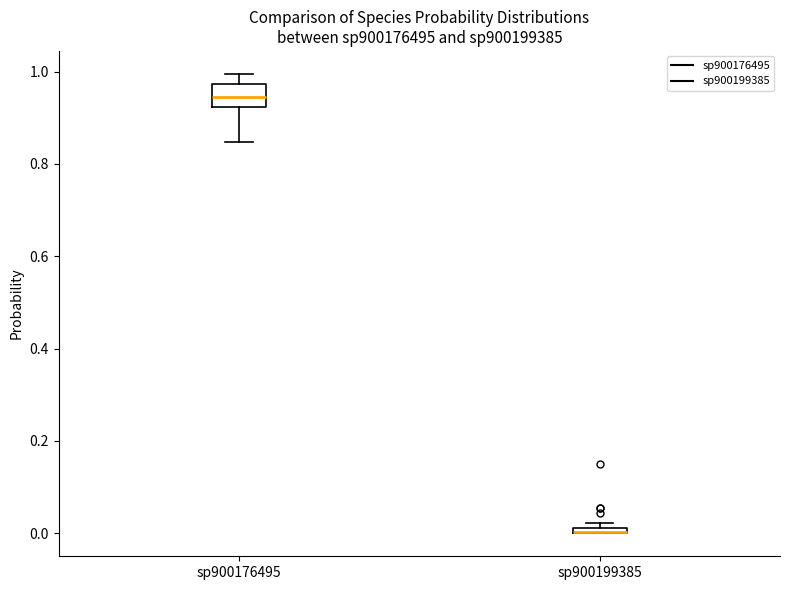

Where is the upper edge of the box for sp900199385 on the y-axis? The values are not printed on the chart, so give them approximately, as read against the axis.

0.02